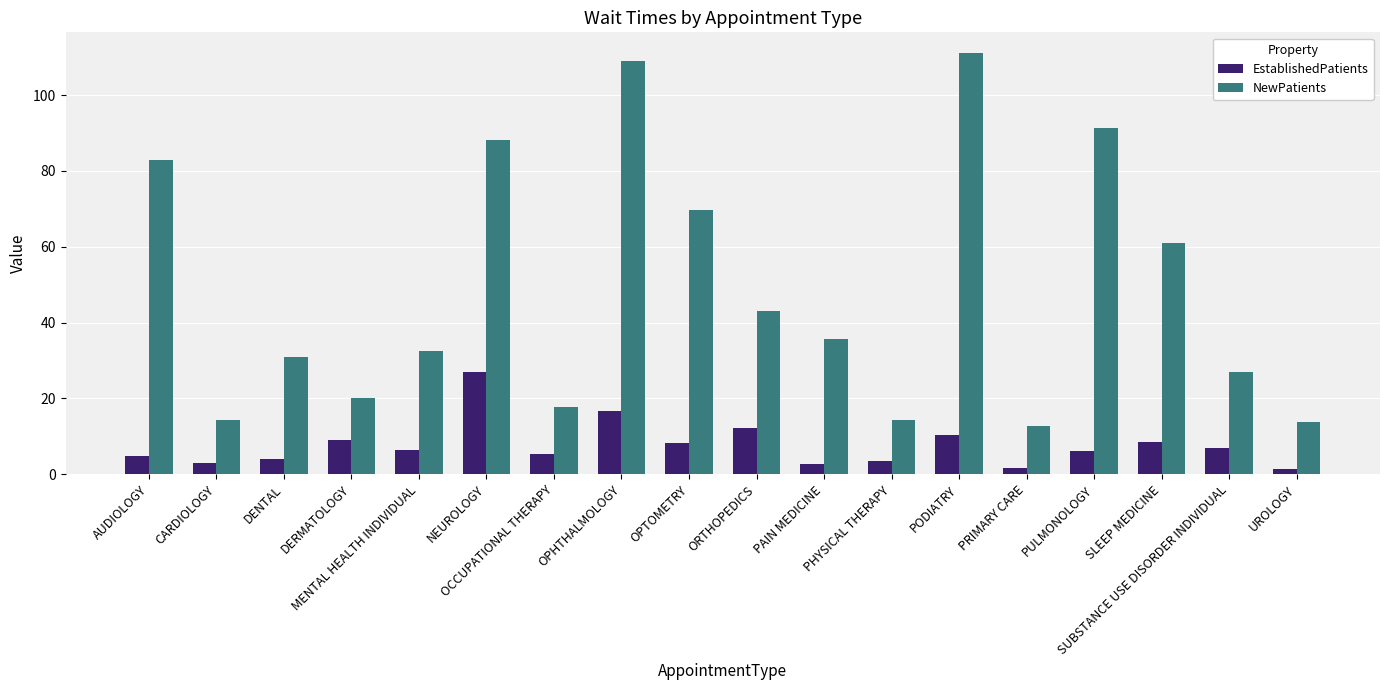

What is the label of the 16th bar from the left?

SLEEP MEDICINE